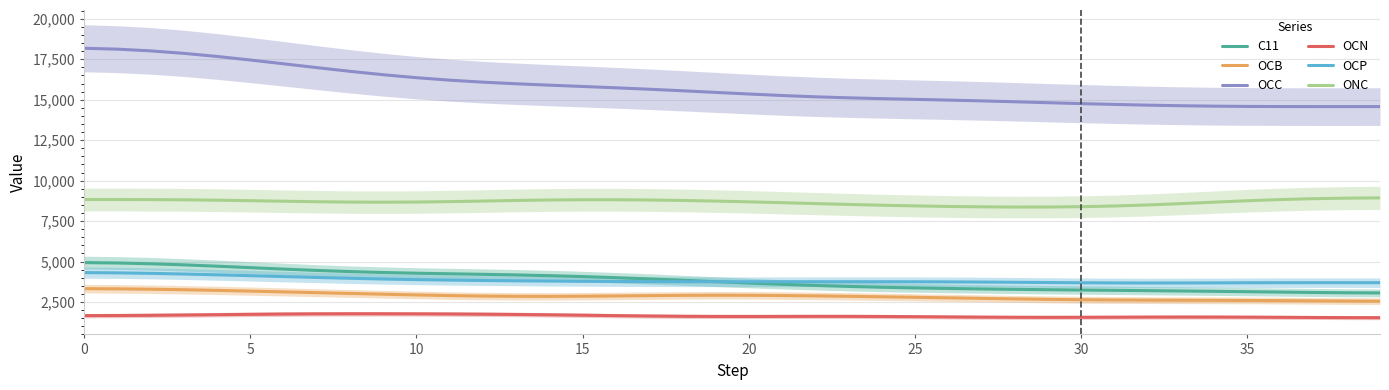

At 34, list the series in order from smallest to largest.

OCN, OCB, C11, OCP, ONC, OCC